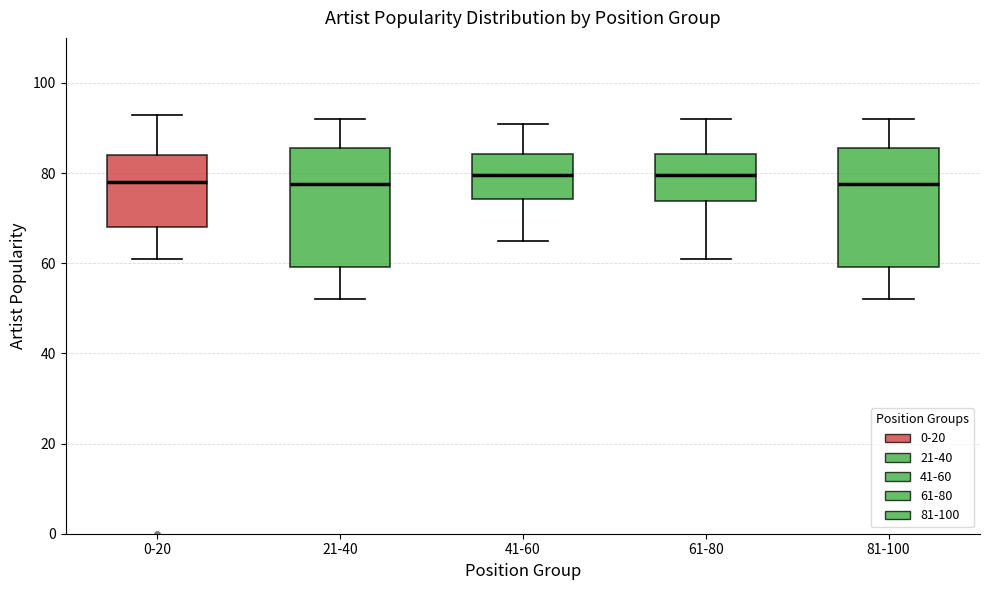

Reading left to right, read every box against the y-axis: the position of its median line, the range the box covers, and the ends of its whiskers. The values are not printed on the chart, so give them approximately, as read against the axis.

0-20: median 78, box 68 to 84, whiskers 62 to 94
21-40: median 78, box 60 to 86, whiskers 52 to 92
41-60: median 80, box 74 to 84, whiskers 66 to 92
61-80: median 80, box 74 to 84, whiskers 62 to 92
81-100: median 78, box 60 to 86, whiskers 52 to 92